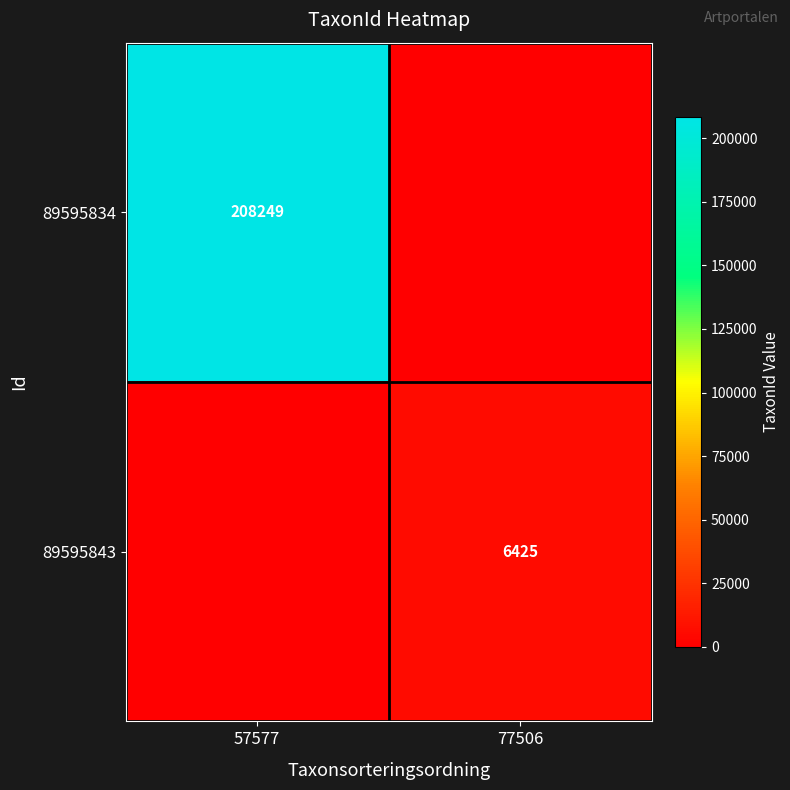

True or false: 89595843 has a value of 6425 at 77506.

True